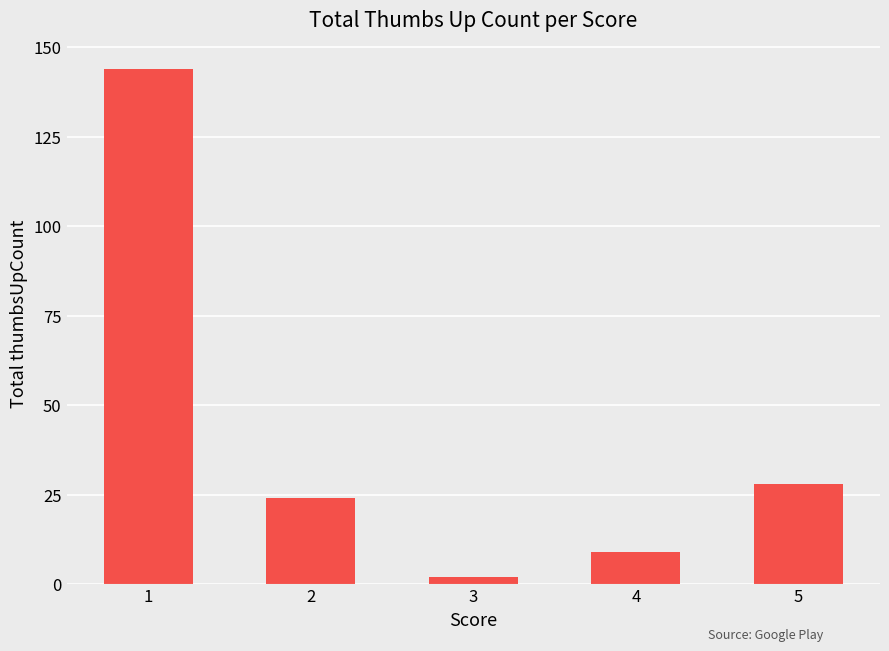

Rank the categories by value from lowest to highest.

3, 4, 2, 5, 1